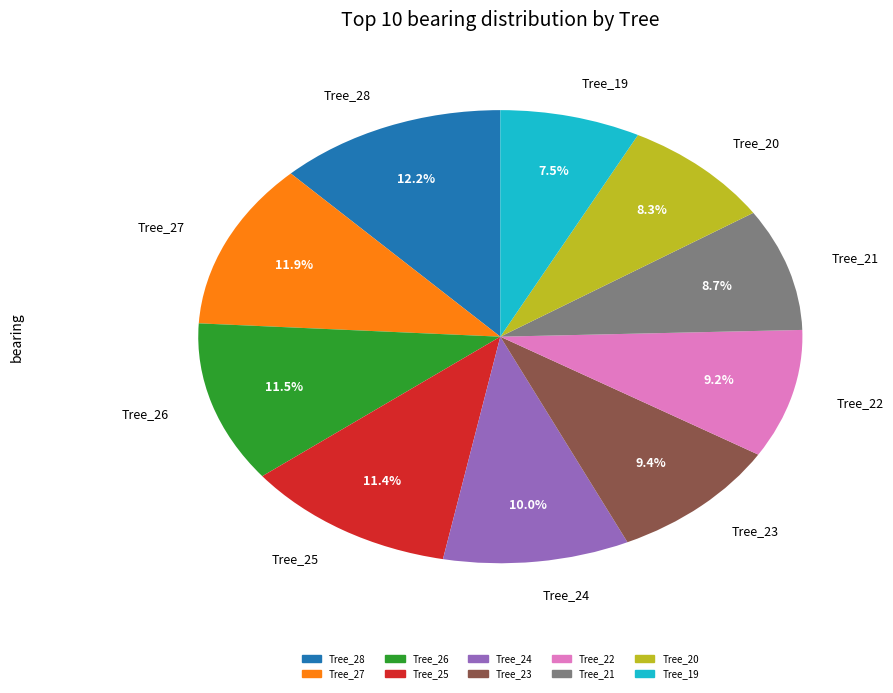

Which has a higher value, Tree_27 or Tree_20?

Tree_27